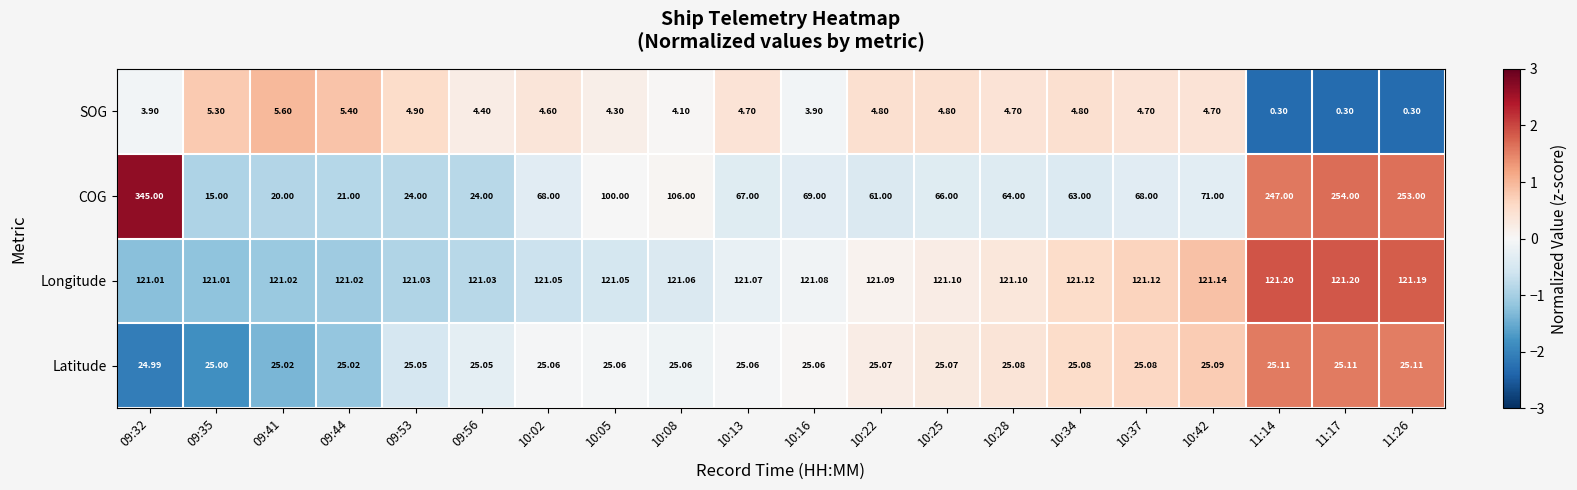

Rank the series at 10:37 from lowest to highest value.

SOG, Latitude, COG, Longitude